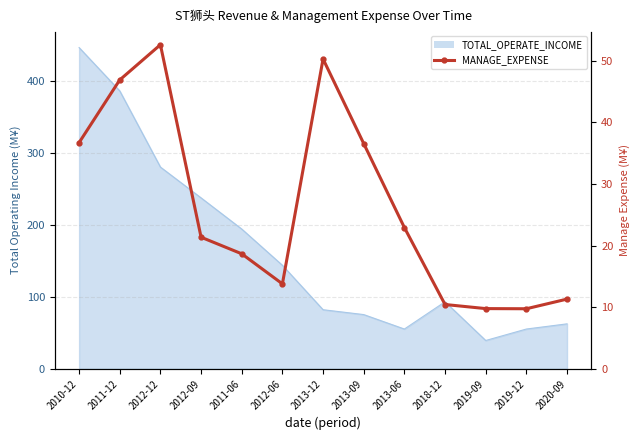

How many data points does each series have?

13